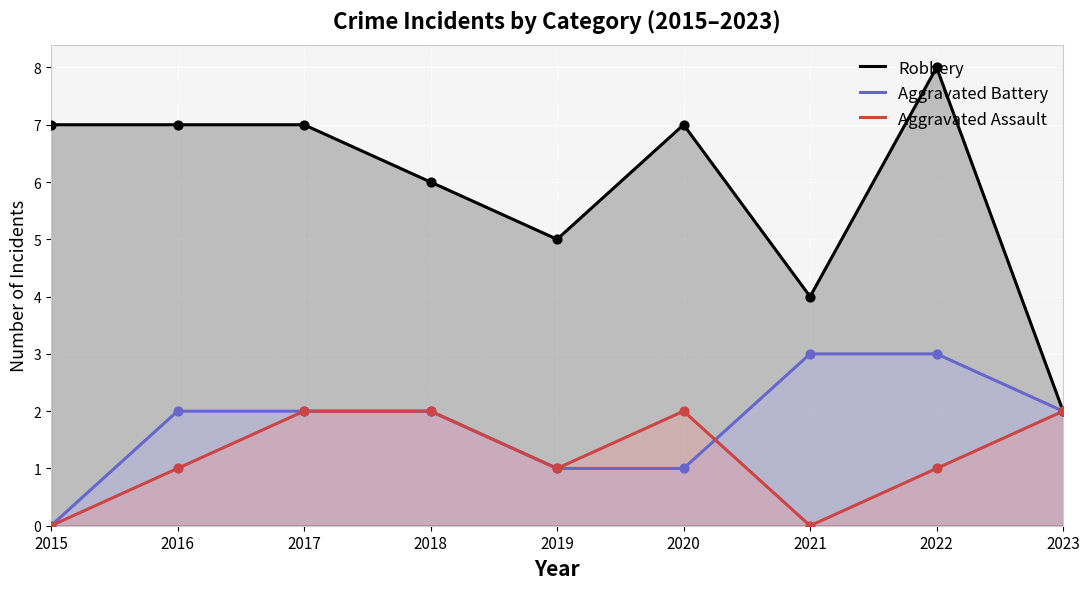

Which series has the largest Y range (max minus min)?

Robbery